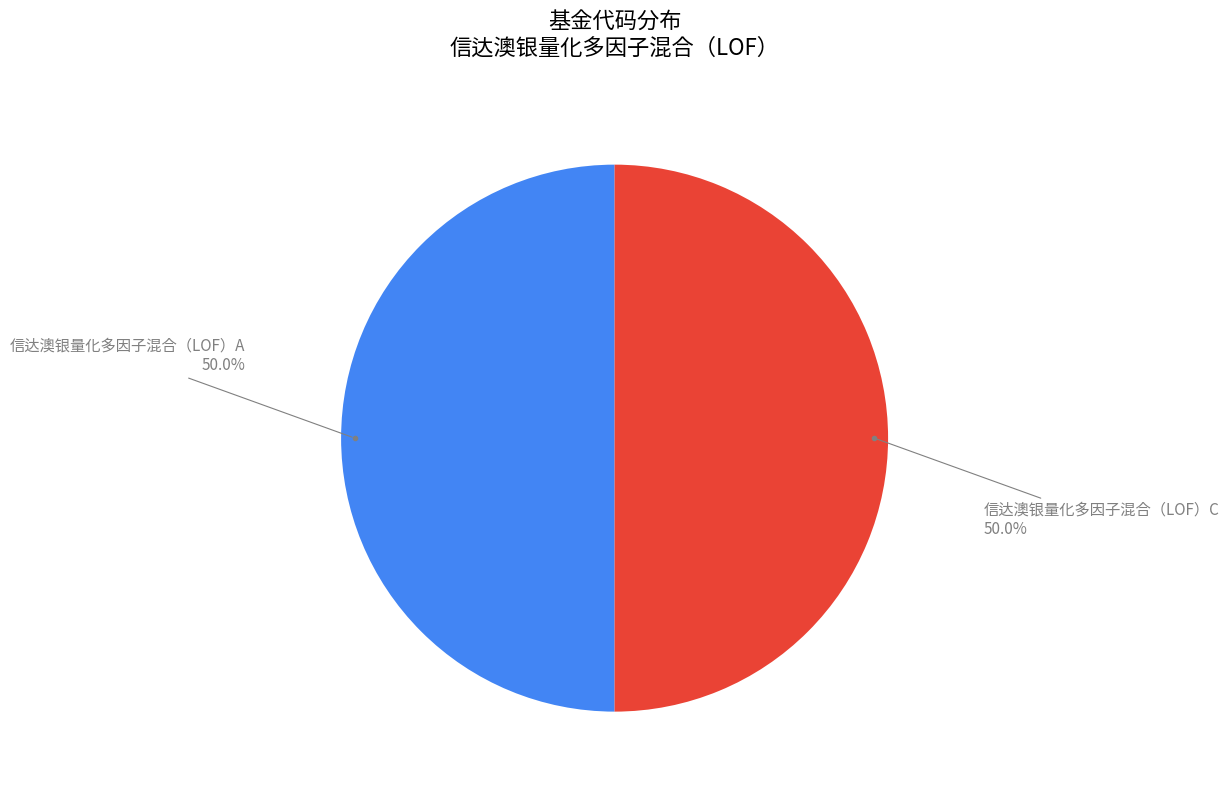

How many segments does this pie chart have?

2